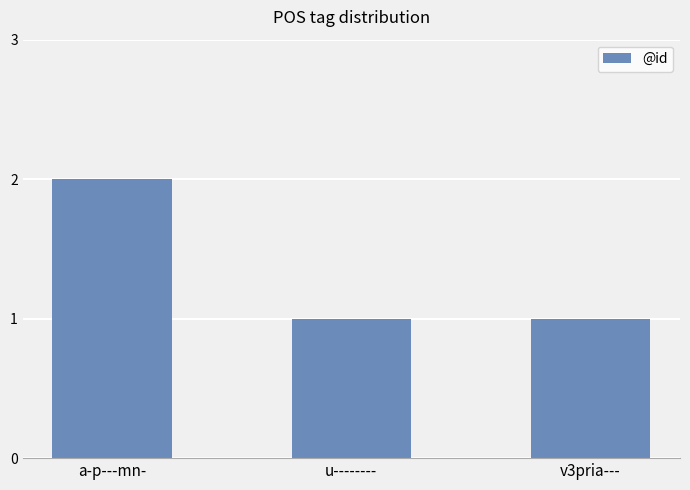

Reading left to right, transcribe all the data shown in this chart.

2	1	1